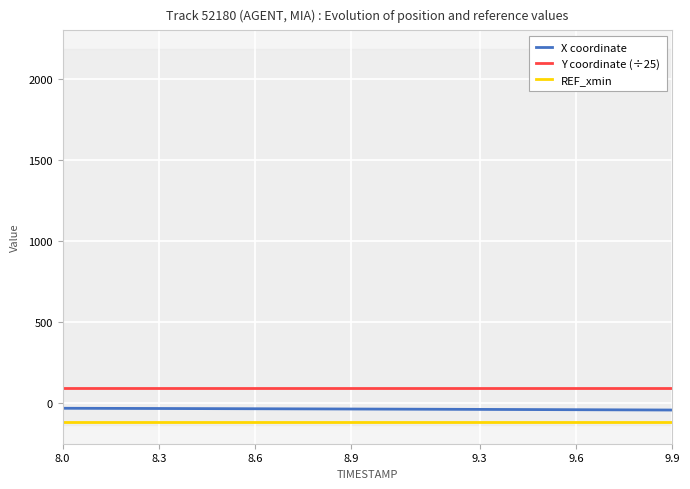

At which label does REF_xmin reach its peak?

8.0